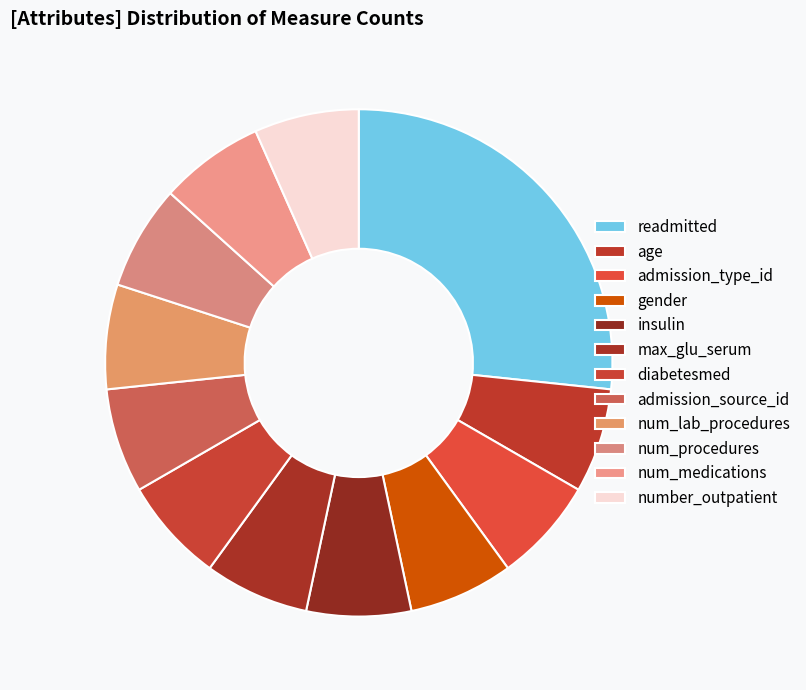

Is it true that insulin is 17% of the pie?

False